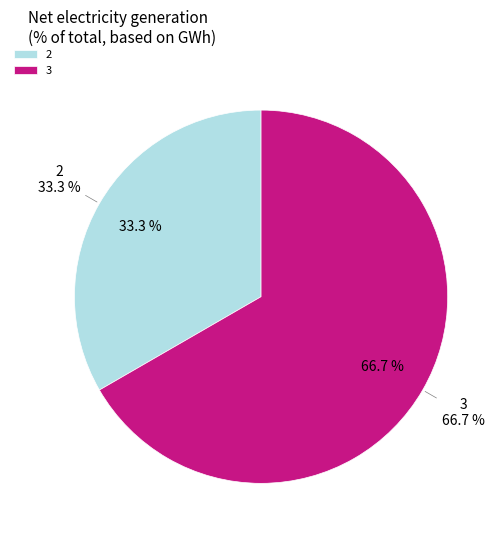

True or false: 3 accounts for 67% of the total.

True